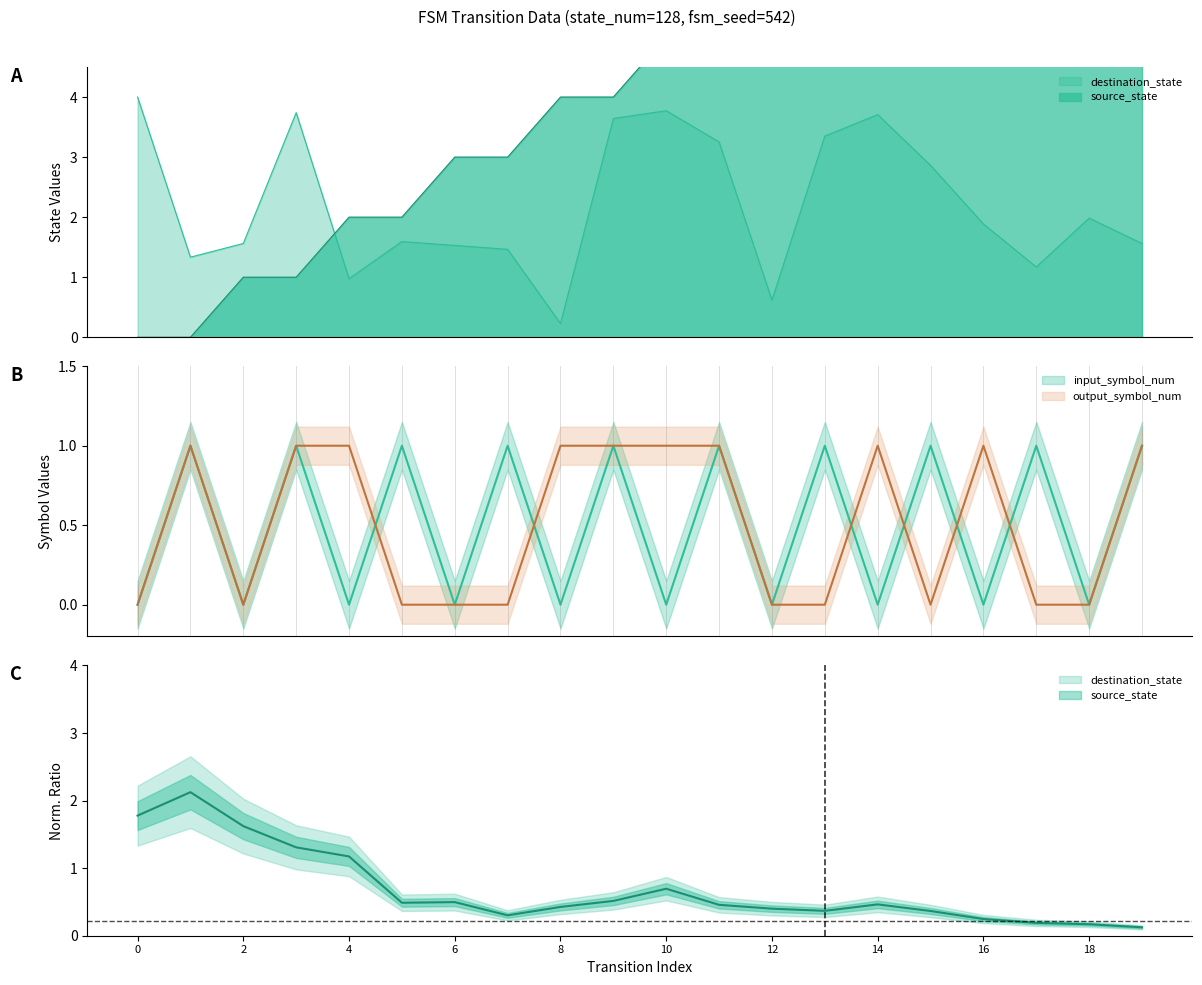

What is the spread (max minus min) of values at 2?

1.6